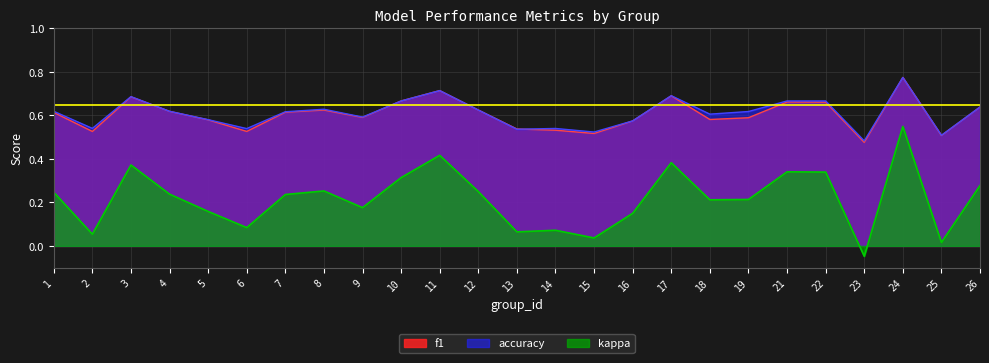

Reading left to right, extract all data points from this chart.

f1: 0.6	0.5	0.7	0.6	0.6	0.5	0.6	0.6	0.6	0.7	0.7	0.6	0.5	0.5	0.5	0.6	0.7	0.6	0.6	0.7	0.7	0.5	0.8	0.5	0.6
accuracy: 0.6	0.5	0.7	0.6	0.6	0.5	0.6	0.6	0.6	0.7	0.7	0.6	0.5	0.5	0.5	0.6	0.7	0.6	0.6	0.7	0.7	0.5	0.8	0.5	0.6
kappa: 0.2	0.1	0.4	0.2	0.2	0.1	0.2	0.3	0.2	0.3	0.4	0.2	0.1	0.1	0.0	0.2	0.4	0.2	0.2	0.3	0.3	-0.0	0.5	0.0	0.3